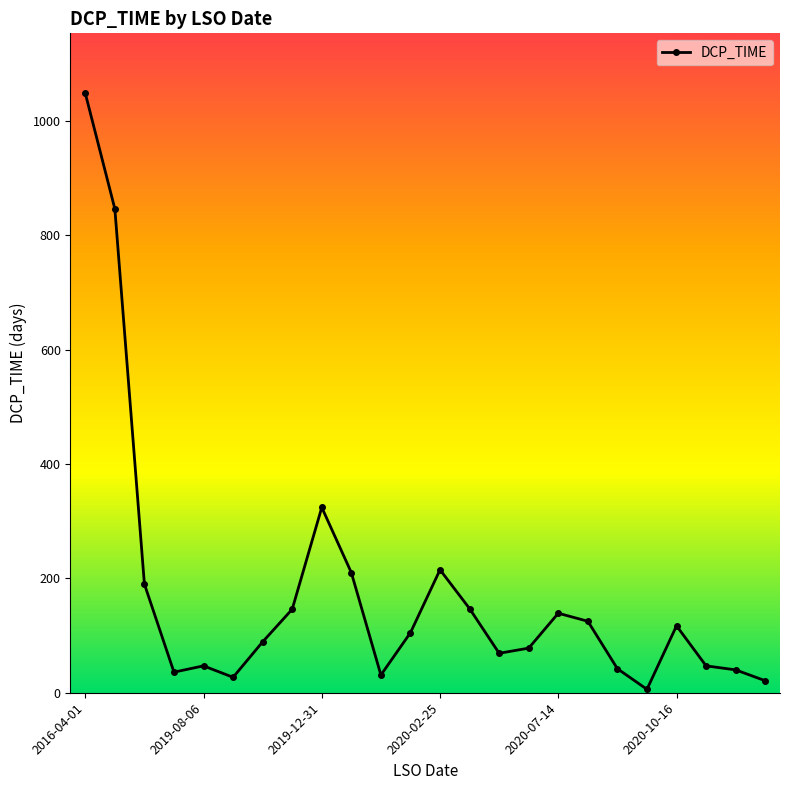

What is the greatest value displayed?

1048